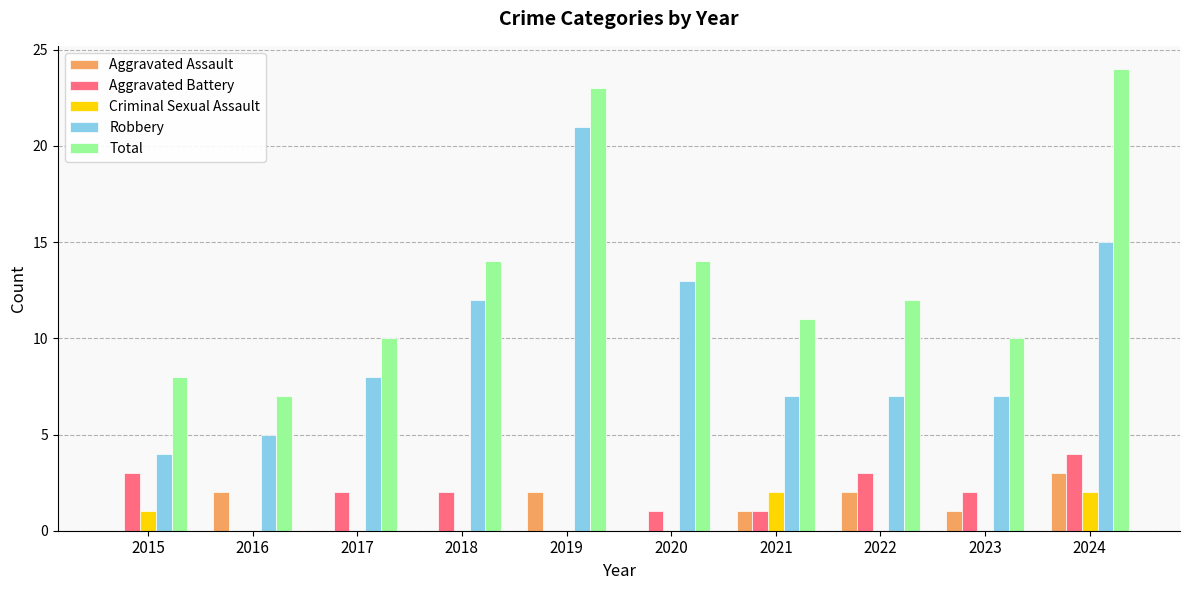

Is it true that Robbery equals 9 at 2016?

False